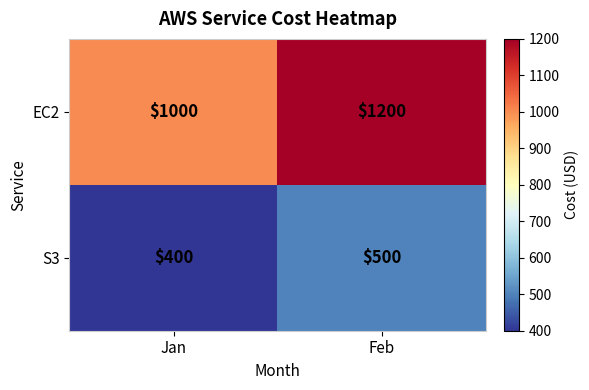

What is the average value of the EC2 series?

1100